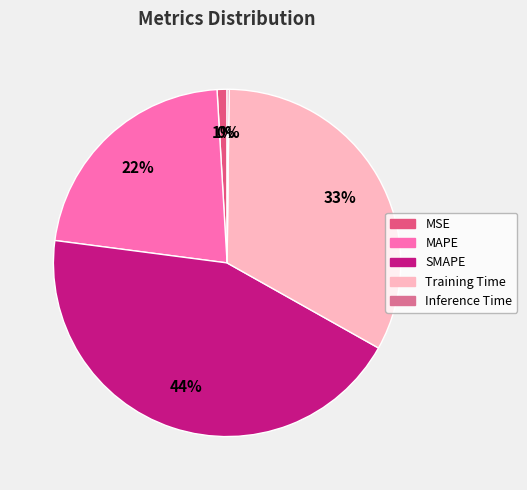

Is it true that MSE is 1% of the pie?

True